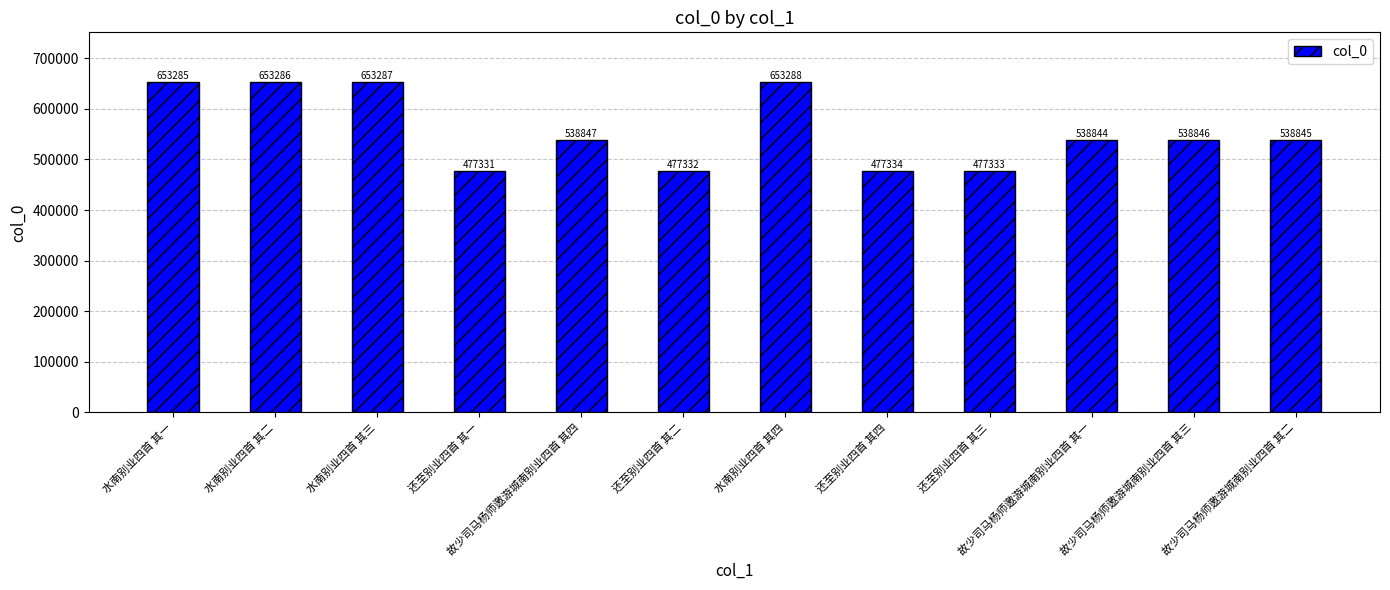

True or false: the data shows 477333 at 还至别业四首 其三.

True